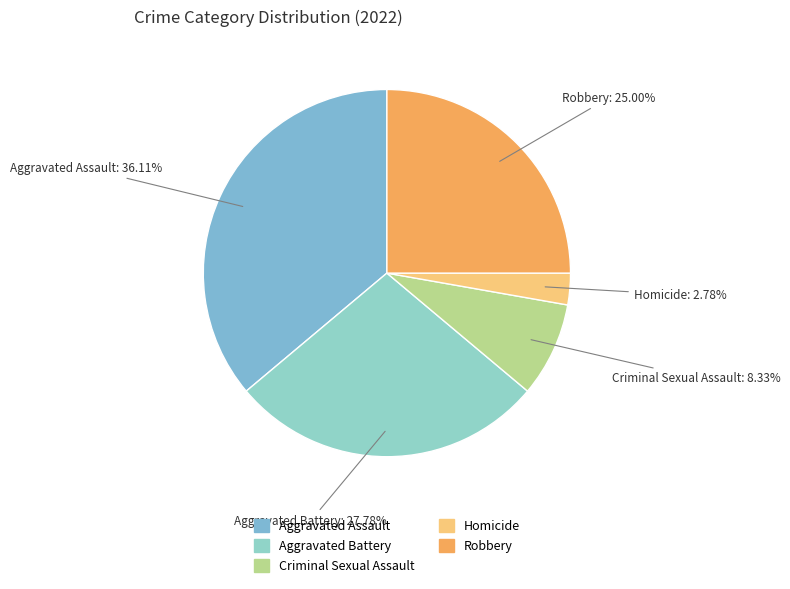

What is the smallest slice in the pie chart?

Homicide